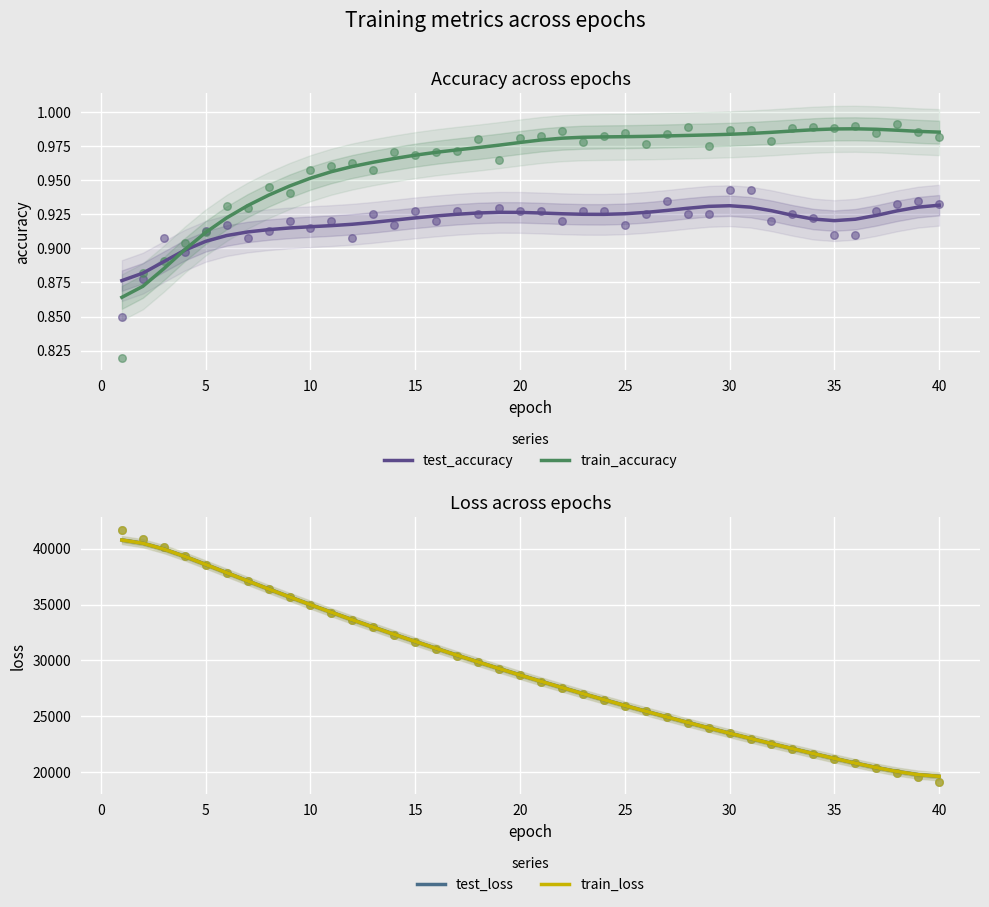

Which series has the widest spread of Y values?

train_loss